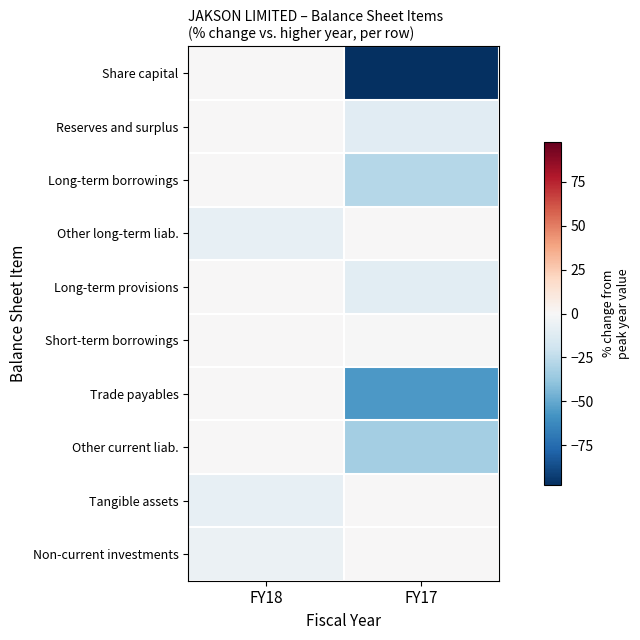

Which series changed the most between FY18 and FY17?

Share capital